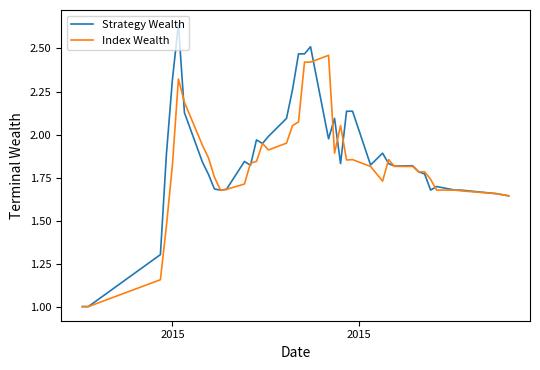

What is the minimum value for Strategy Wealth?

1.0